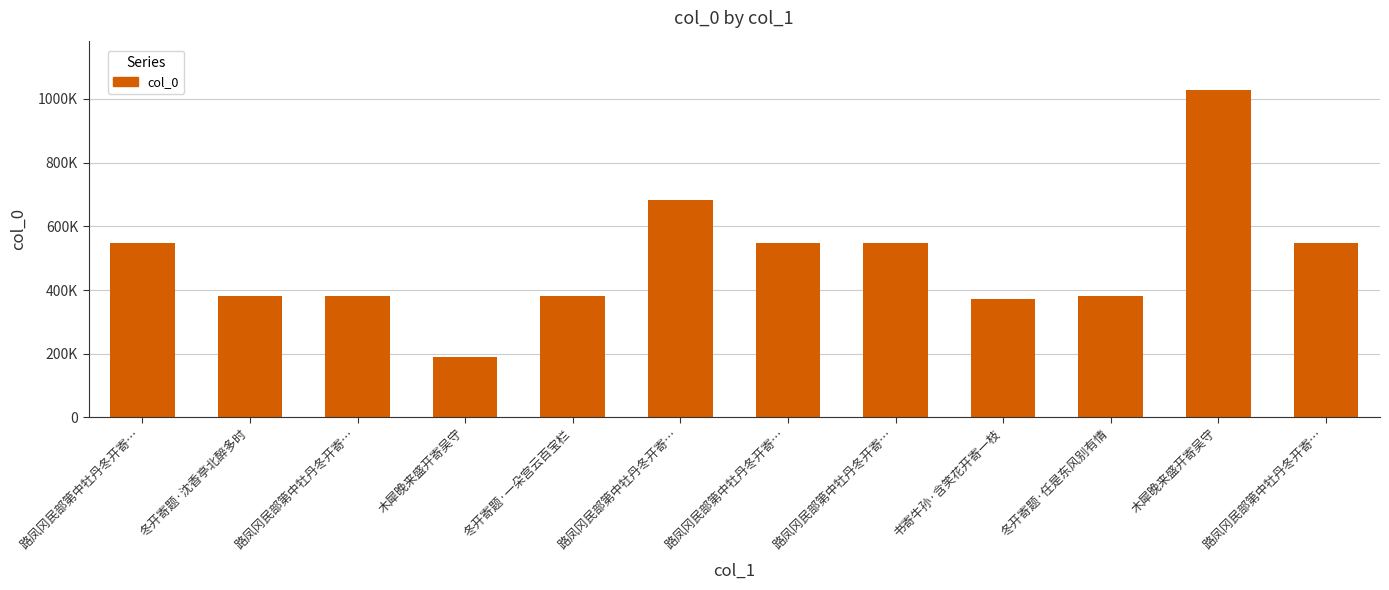

What is the difference between the maximum and minimum values?

837381